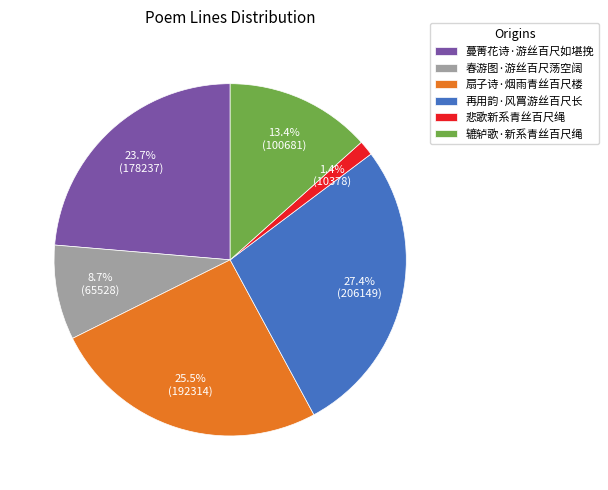

Is the sum of 春游图·游丝百尺荡空阔 and 辘轳歌·新系青丝百尺绳 greater than half?

No